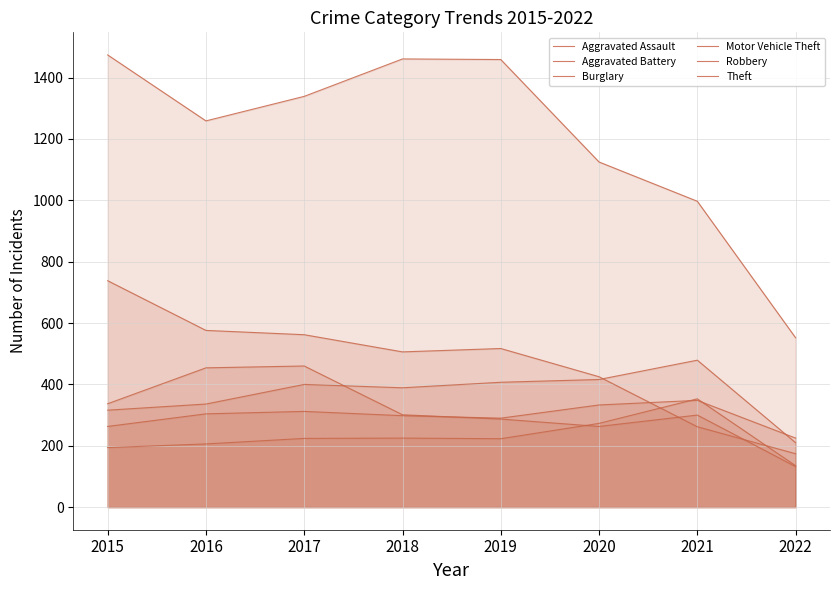

At which label does Aggravated Battery reach its peak?

2021